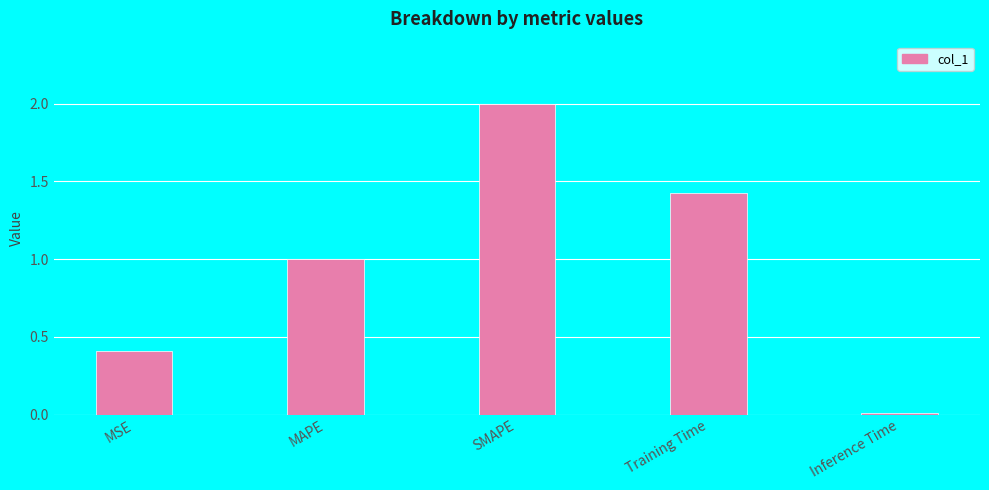

What is the average value?

1.0